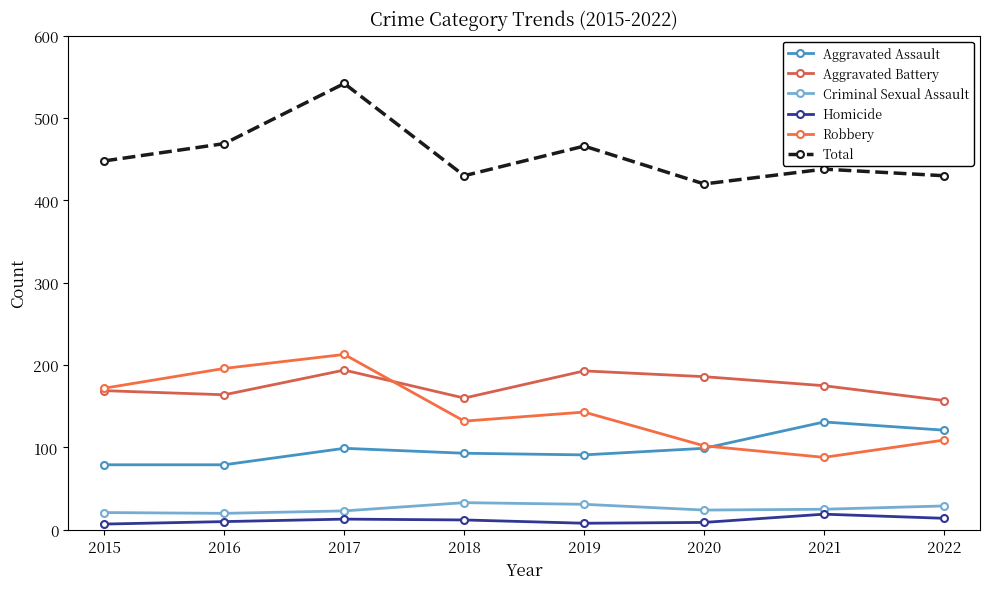

What is the value of the Criminal Sexual Assault point at the 5th from the left?

31